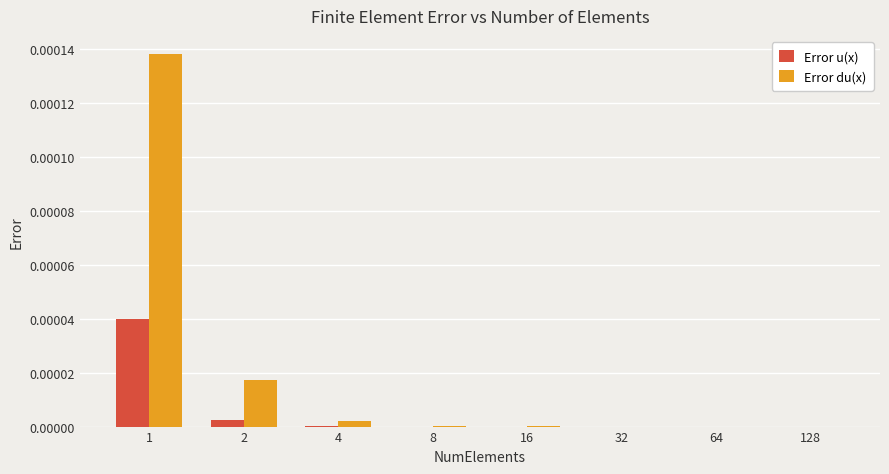

Between 2 and 32, which series saw the biggest shift?

Error du(x)